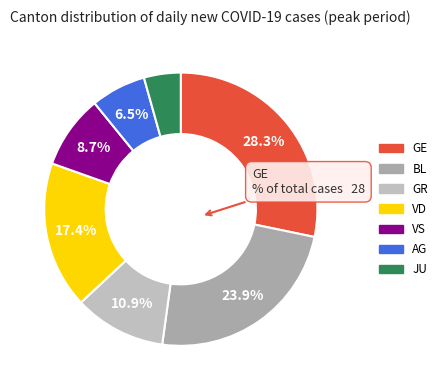

To the nearest percent, what is the combined percentage of GR and AG?

17%